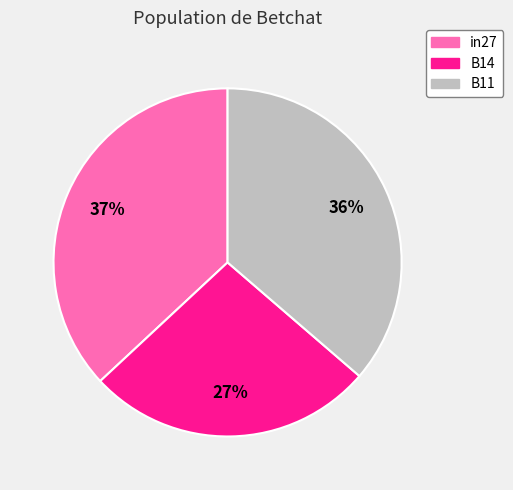

Does B11 account for over 50% of the chart?

No